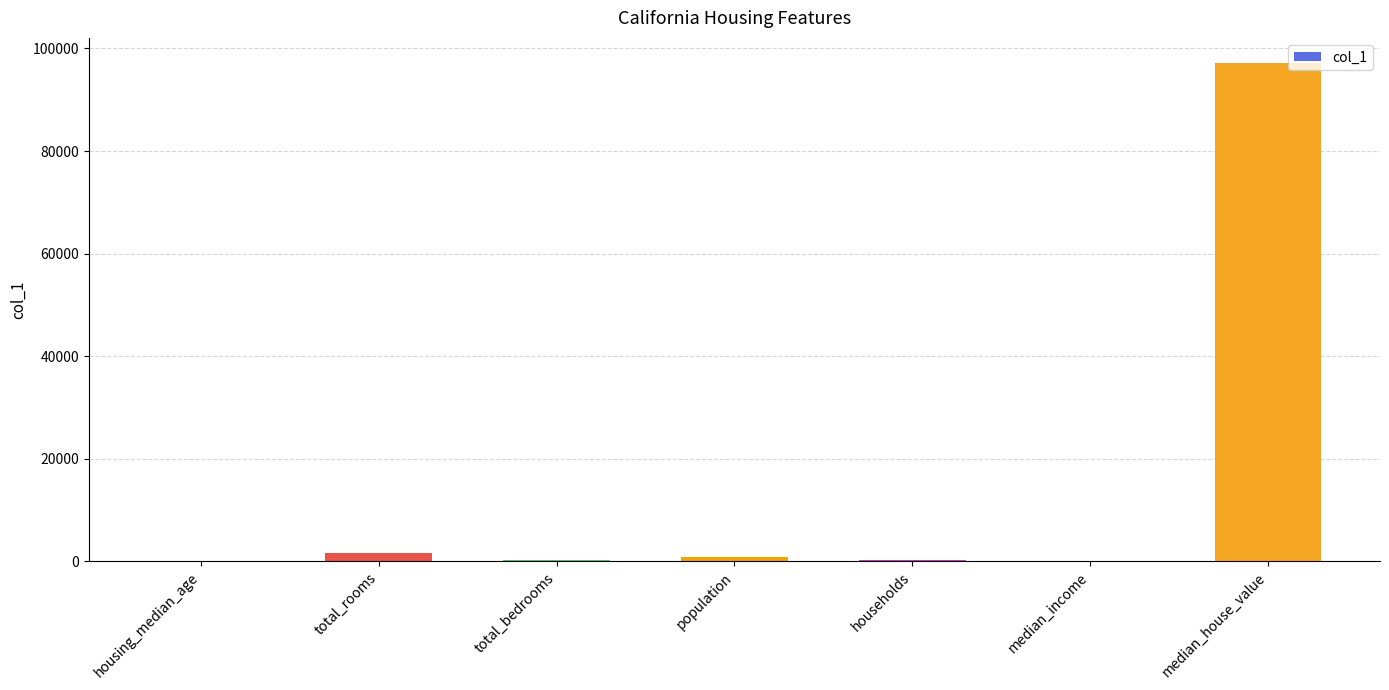

What is the sum of all values?

100088.3